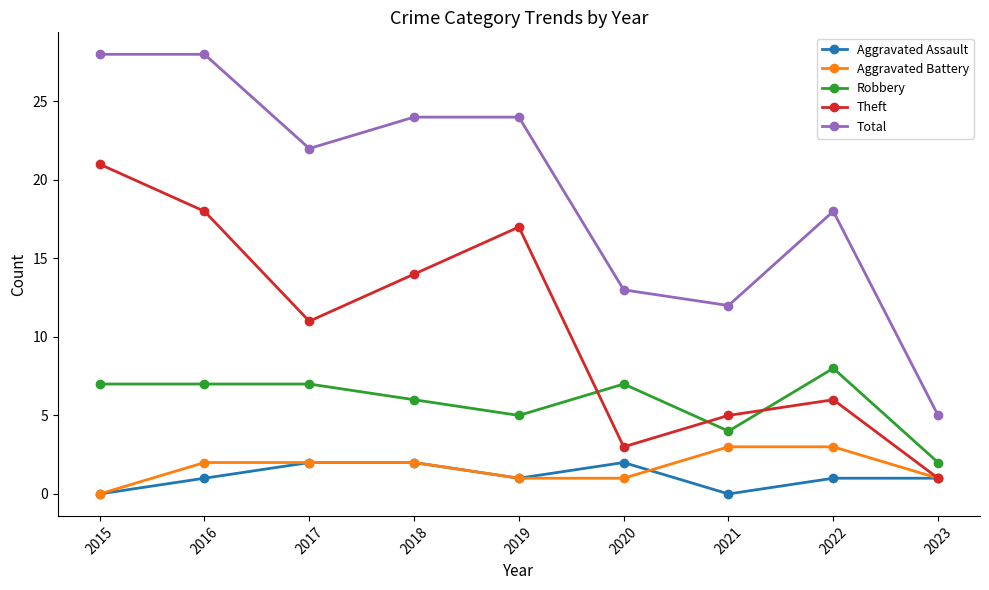

Which series has the largest total across all categories?

Total